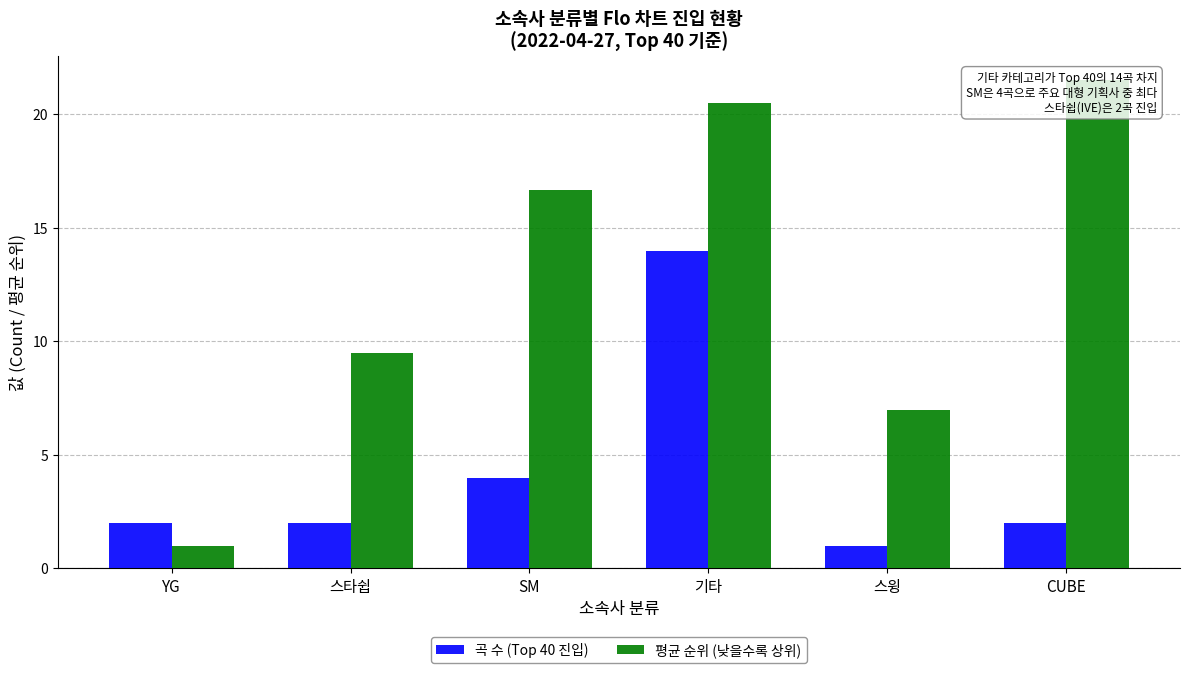

How many bars are there in each group?

2